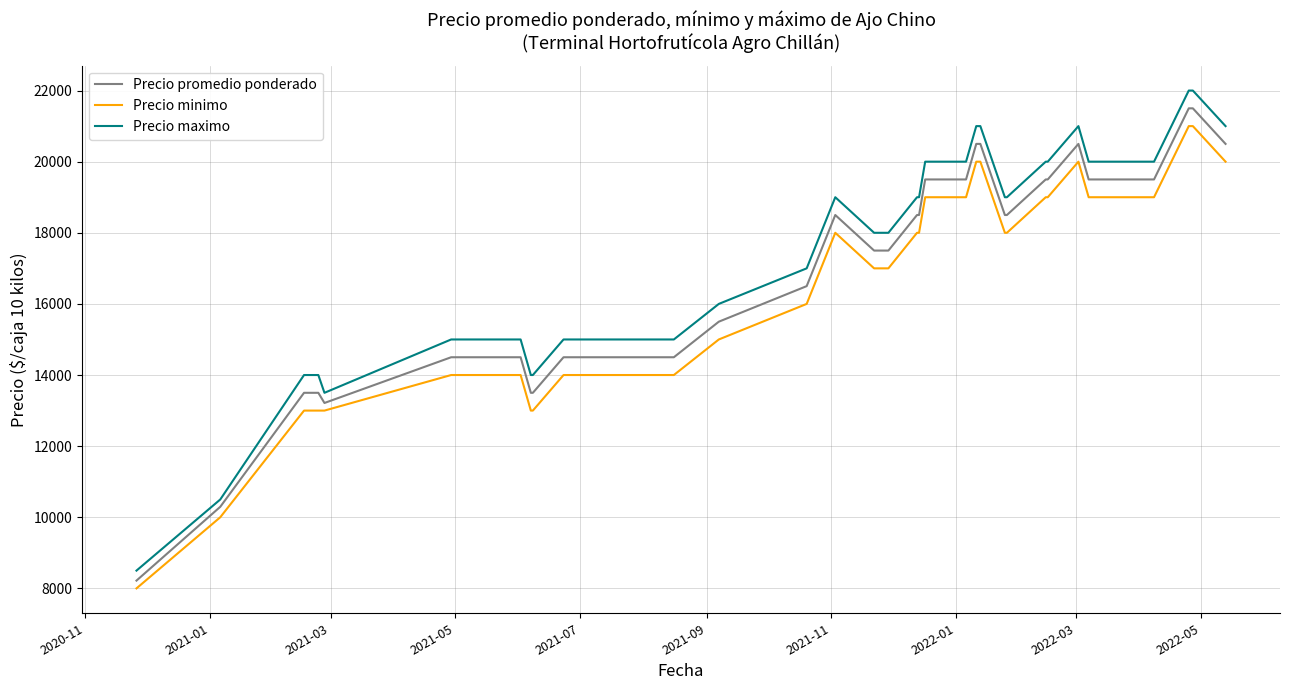

True or false: Precio minimo and Precio maximo intersect in this chart.

False